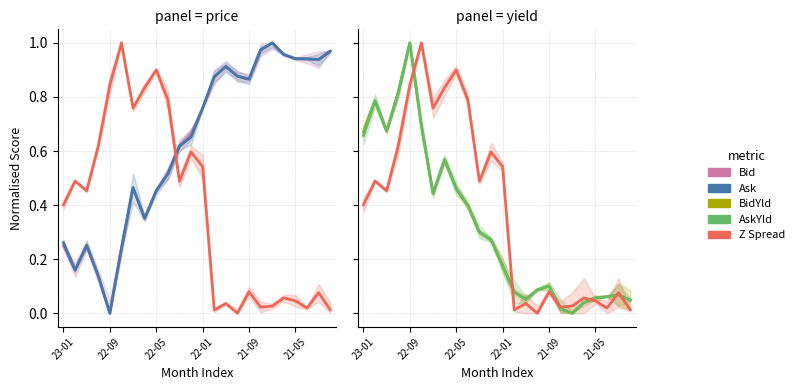

Reading right to left, extract all data points from this chart.

Bid: 1.0	0.9	0.9	0.9	1.0	1.0	1.0	0.9	0.9	0.9	0.9	0.8	0.7	0.6	0.5	0.5	0.4	0.5	0.2	0.0	0.1	0.3	0.2	0.2
Ask: 1.0	0.9	0.9	0.9	1.0	1.0	1.0	0.9	0.9	0.9	0.9	0.8	0.7	0.6	0.5	0.5	0.4	0.5	0.2	0.0	0.1	0.3	0.2	0.3
Z Spread: 0.0	0.1	0.0	0.0	0.1	0.0	0.0	0.1	0.0	0.0	0.0	0.5	0.6	0.5	0.8	0.9	0.8	0.8	1.0	0.8	0.6	0.5	0.5	0.4
BidYld: 0.0	0.1	0.1	0.1	0.0	0.0	0.0	0.1	0.1	0.1	0.1	0.2	0.3	0.3	0.4	0.5	0.6	0.4	0.7	1.0	0.8	0.7	0.8	0.7
AskYld: 0.0	0.1	0.1	0.1	0.0	0.0	0.0	0.1	0.1	0.1	0.1	0.2	0.3	0.3	0.4	0.5	0.6	0.4	0.7	1.0	0.8	0.7	0.8	0.7